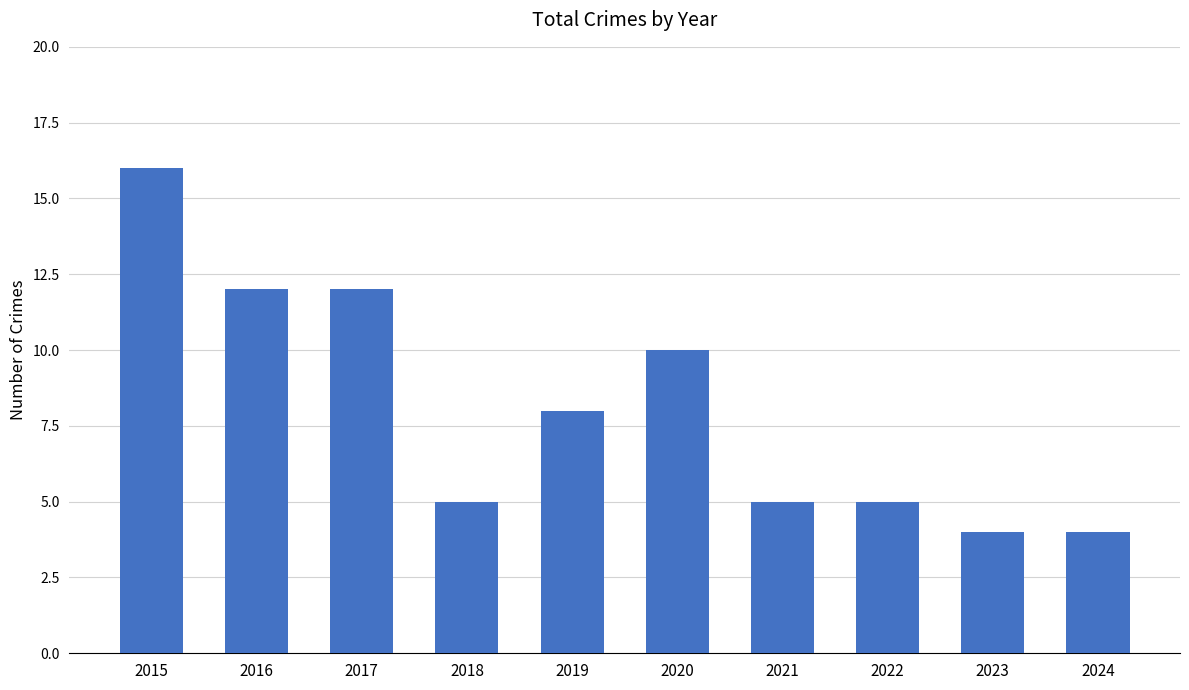

Reading left to right, list all the values displayed in this chart.

2015=16	2016=12	2017=12	2018=5	2019=8	2020=10	2021=5	2022=5	2023=4	2024=4